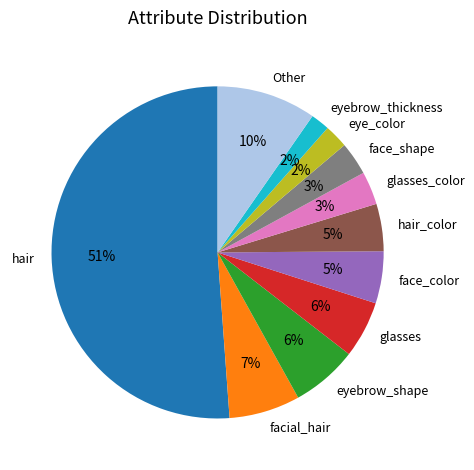

Is it true that face_color is 5% of the pie?

True